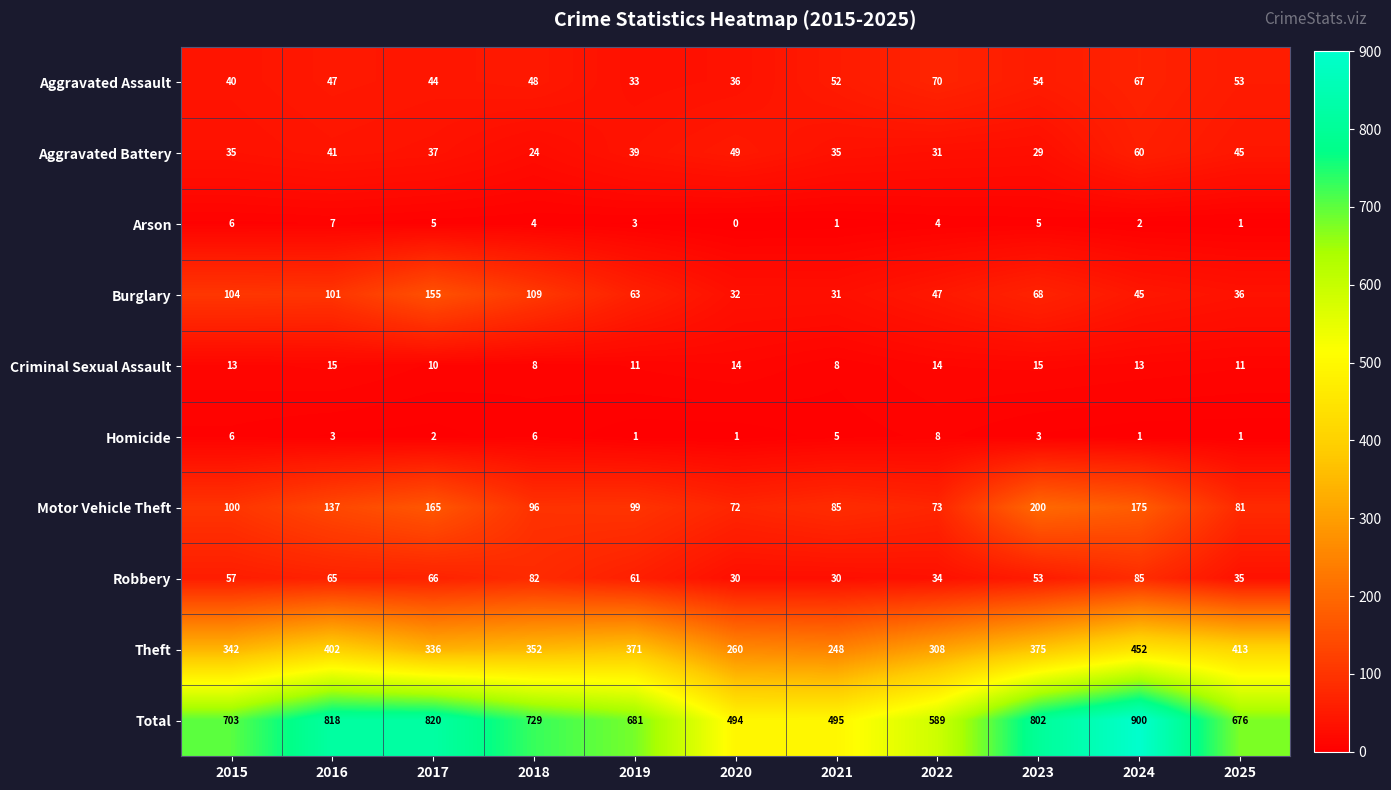

How many categories are shown in the chart?

11